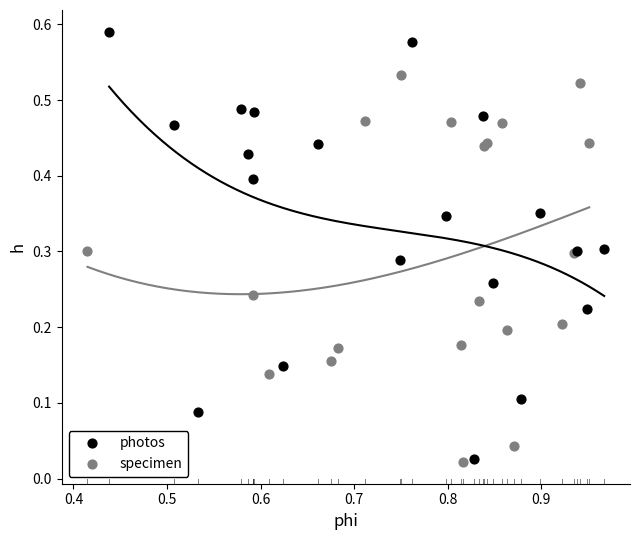

Which series has the widest spread of Y values?

photos